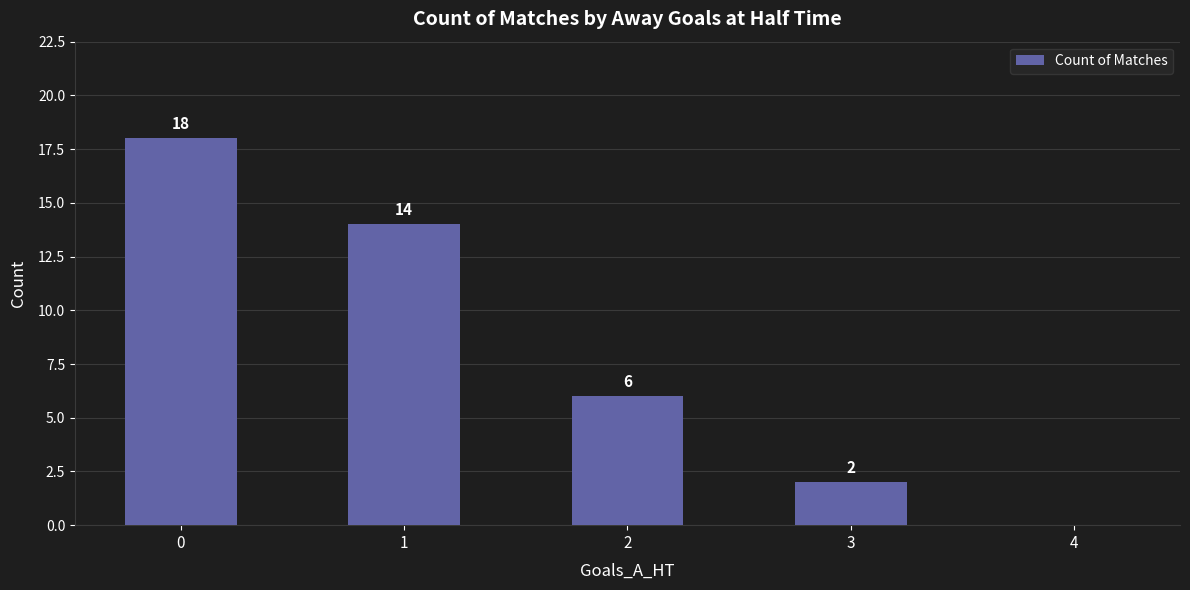

What is the sum of all values?

40